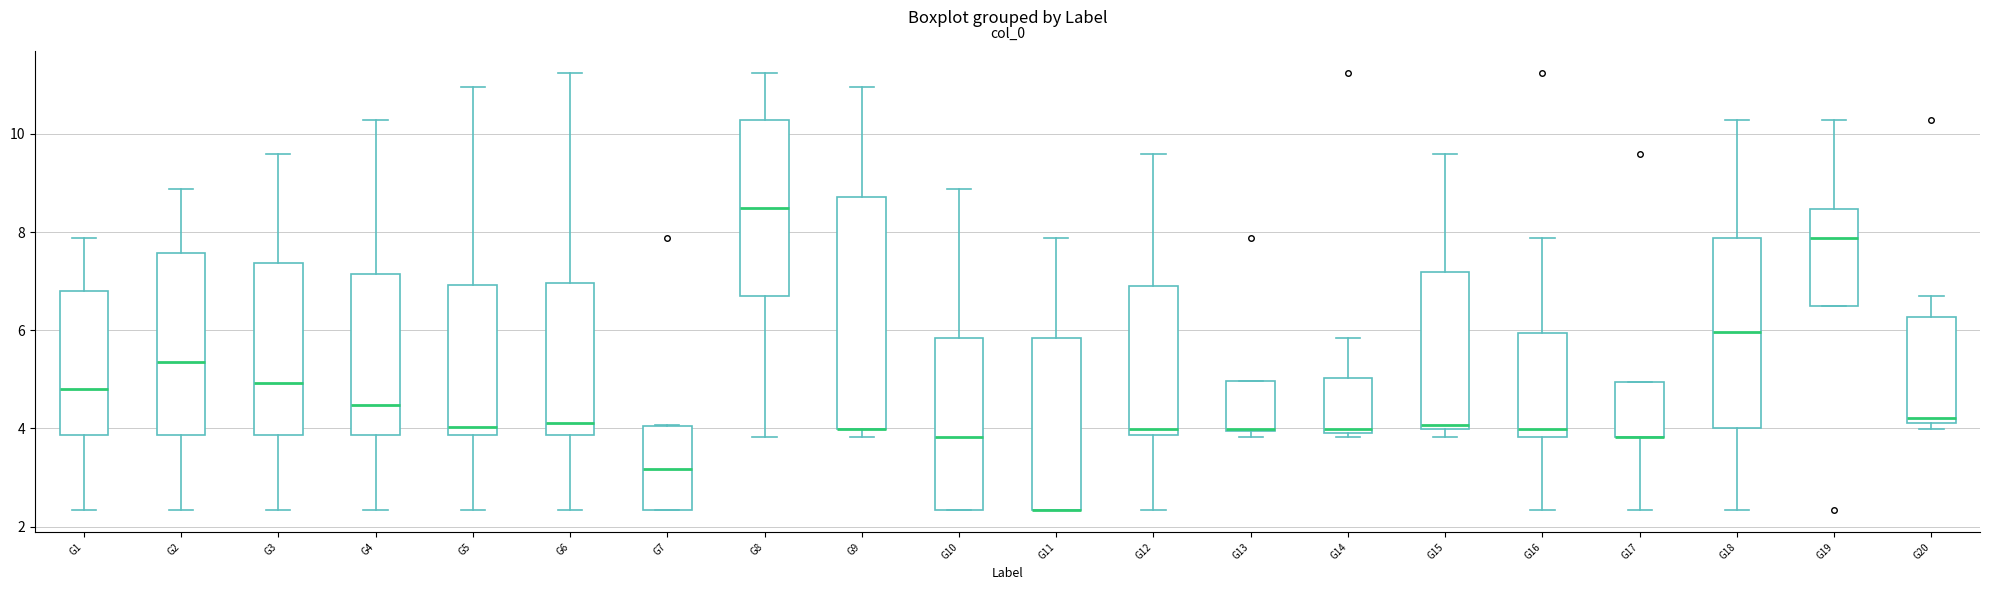

Reading left to right, transcribe this box plot: for each box, give where its median line is, the range the box spans, and where its two whiskers end, as read against the y-axis. The values are not printed on the chart, so give them approximately, as read against the axis.

G1: median 4.8, box 3.8 to 6.8, whiskers 2.4 to 7.8
G2: median 5.4, box 3.8 to 7.6, whiskers 2.4 to 8.8
G3: median 5.0, box 3.8 to 7.4, whiskers 2.4 to 9.6
G4: median 4.4, box 3.8 to 7.2, whiskers 2.4 to 10.2
G5: median 4.0, box 3.8 to 7.0, whiskers 2.4 to 11.0
G6: median 4.2, box 3.8 to 7.0, whiskers 2.4 to 11.2
G7: median 3.2, box 2.4 to 4.0, whiskers 2.4 to 4.0
G8: median 8.4, box 6.8 to 10.2, whiskers 3.8 to 11.2
G9: median 4.0 (drawn on the box's lower edge), box 4.0 to 8.8, whiskers 3.8 to 11.0
G10: median 3.8, box 2.4 to 5.8, whiskers 2.4 to 8.8
G11: median 2.4 (drawn on the box's lower edge), box 2.4 to 5.8, whiskers 2.4 to 7.8
G12: median 4.0, box 3.8 to 7.0, whiskers 2.4 to 9.6
G13: median 4.0, box 4.0 to 5.0, whiskers 3.8 to 5.0
G14: median 4.0 (just above the box's lower edge), box 4.0 to 5.0, whiskers 3.8 to 5.8
G15: median 4.0 (just above the box's lower edge), box 4.0 to 7.2, whiskers 3.8 to 9.6
G16: median 4.0, box 3.8 to 6.0, whiskers 2.4 to 7.8
G17: median 3.8 (drawn on the box's lower edge), box 3.8 to 5.0, whiskers 2.4 to 5.0
G18: median 6.0, box 4.0 to 7.8, whiskers 2.4 to 10.2
G19: median 7.8, box 6.4 to 8.4, whiskers 6.4 to 10.2
G20: median 4.2 (just above the box's lower edge), box 4.2 to 6.2, whiskers 4.0 to 6.8